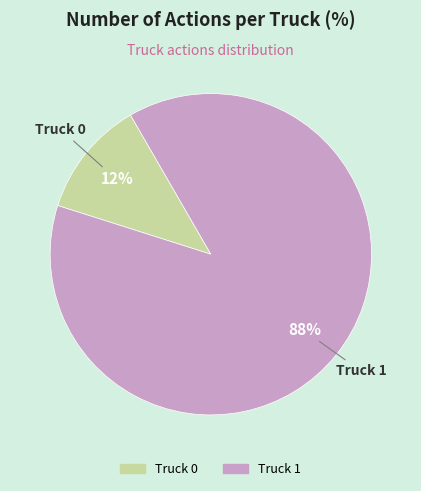

Approximately how many times larger is the value at Truck 0 compared to Truck 1?

0.1